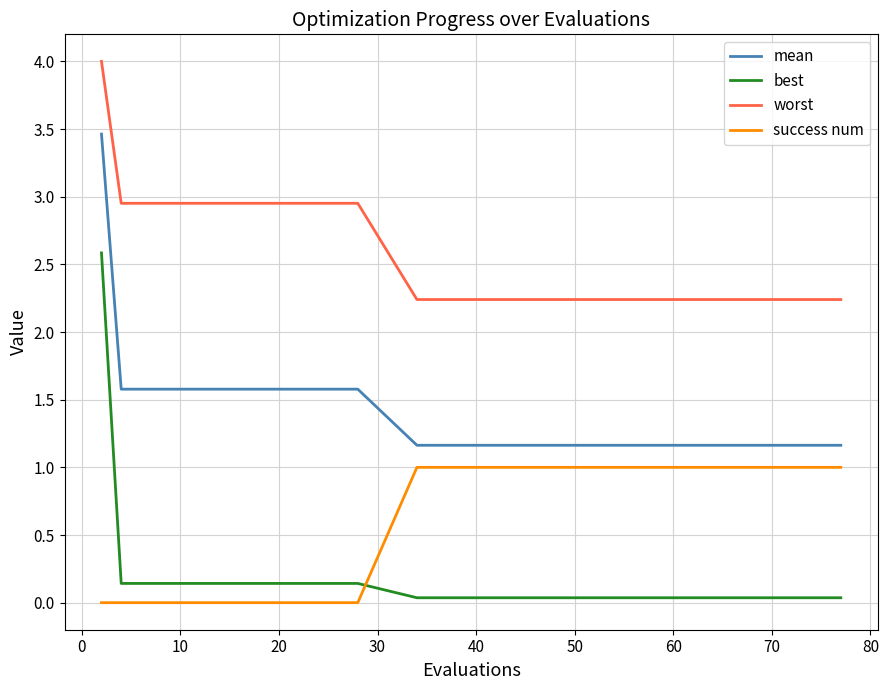

List the series in order of their overall mean, lowest first.

best, success num, mean, worst